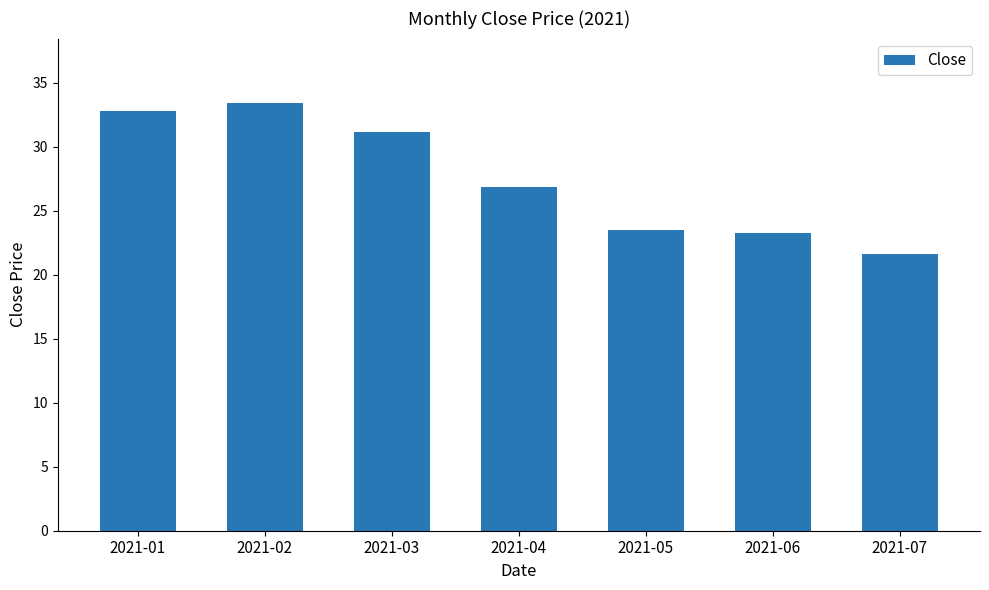

What is the difference between the values at 2021-04 and 2021-05?

3.3